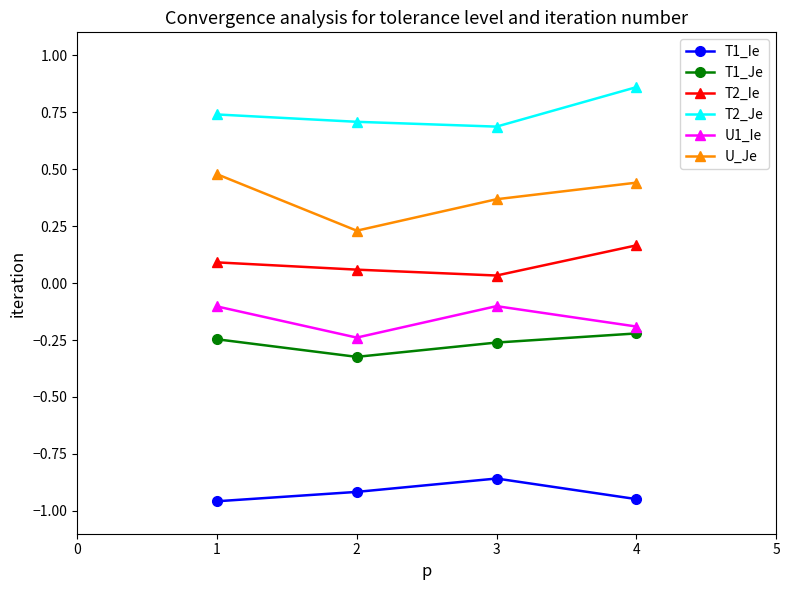

What is the value of the U1_Ie point at the 1st from the left?

-0.1